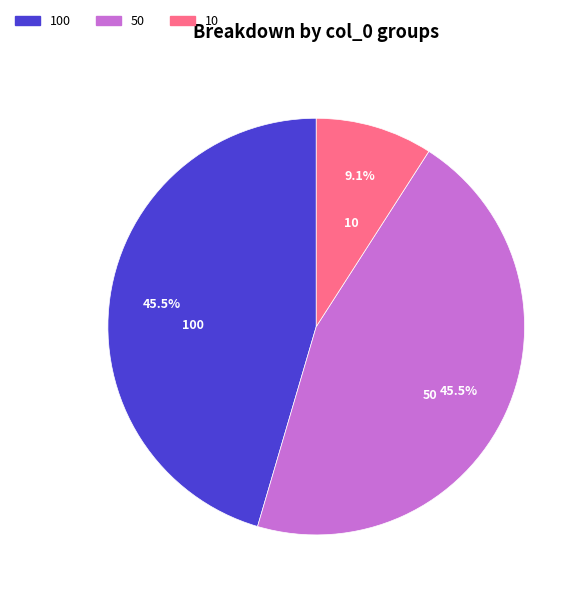

Is the sum of 100 and 10 greater than half?

Yes